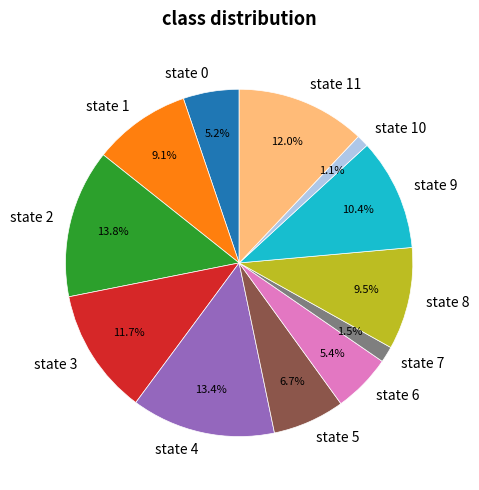

To the nearest percent, what is the difference between the largest and smallest slice percentages?

13%